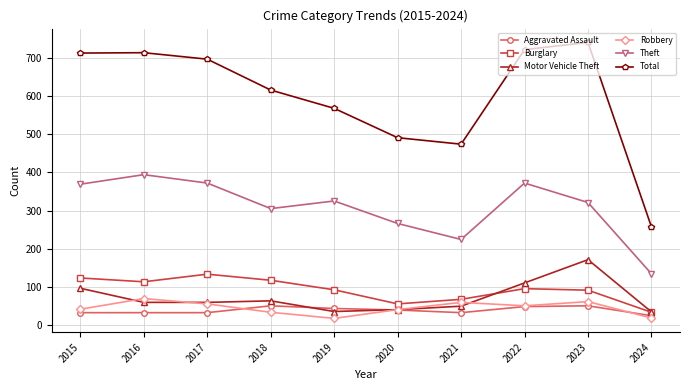

What is the sum of all Total values?

5993